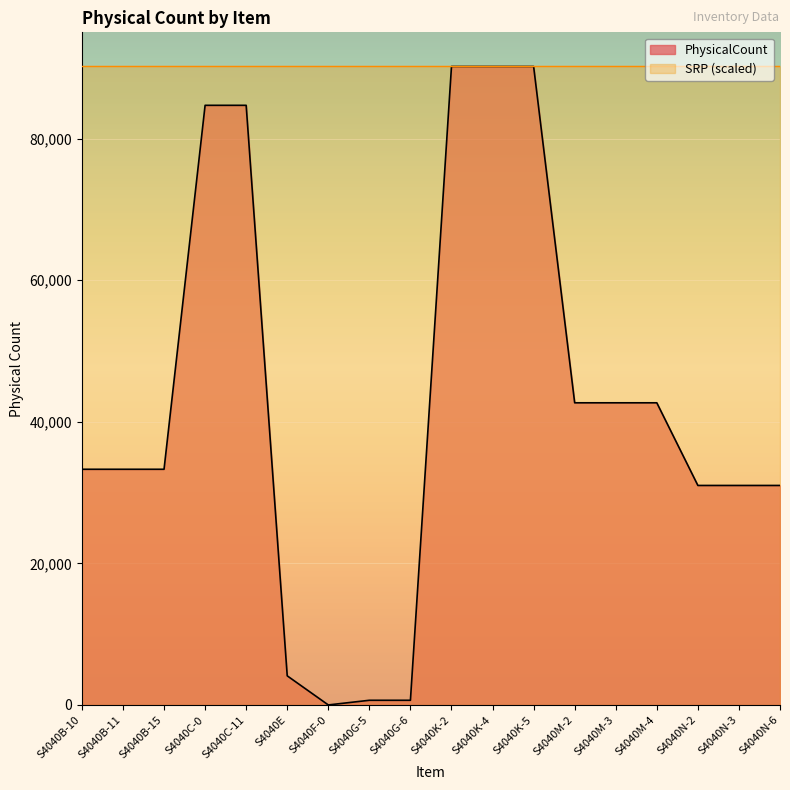

Reading left to right, list all the values displayed in this chart.

S4040B-10=33287	S4040B-11=33287	S4040B-15=33287	S4040C-0=84692	S4040C-11=84692	S4040E=4110	S4040F-0=0	S4040G-5=658	S4040G-6=658	S4040K-2=90179	S4040K-4=90179	S4040K-5=90179	S4040M-2=42675	S4040M-3=42675	S4040M-4=42675	S4040N-2=31000	S4040N-3=31000	S4040N-6=31000